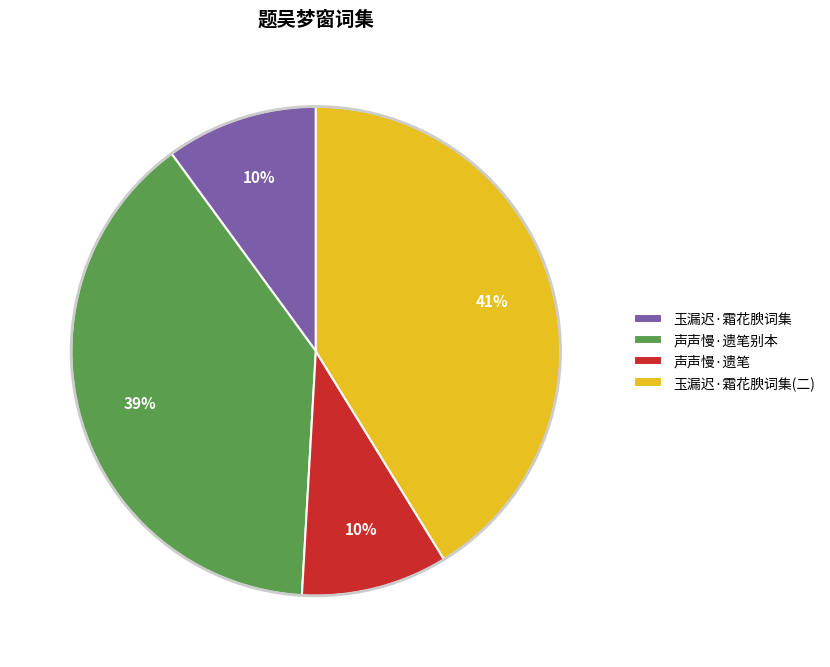

Which has a higher value, 声声慢·遗笔别本 or 声声慢·遗笔?

声声慢·遗笔别本